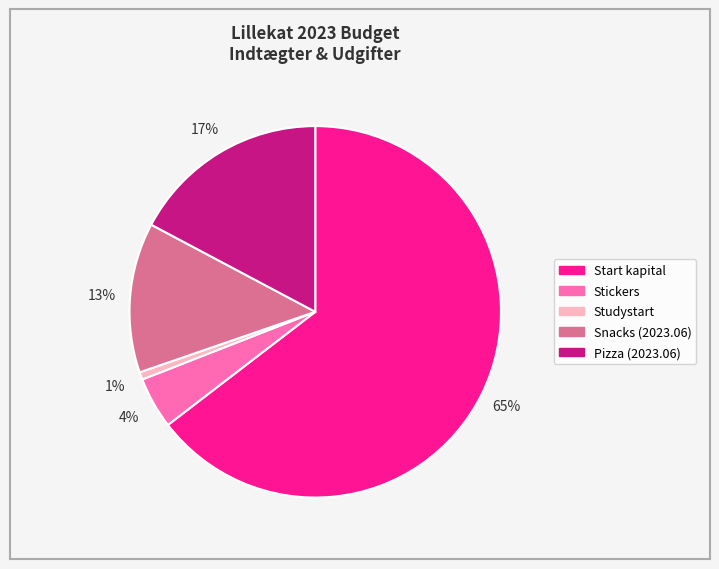

To the nearest percent, what is the difference between the Studystart and Snacks (2023.06) slice percentages?

12%